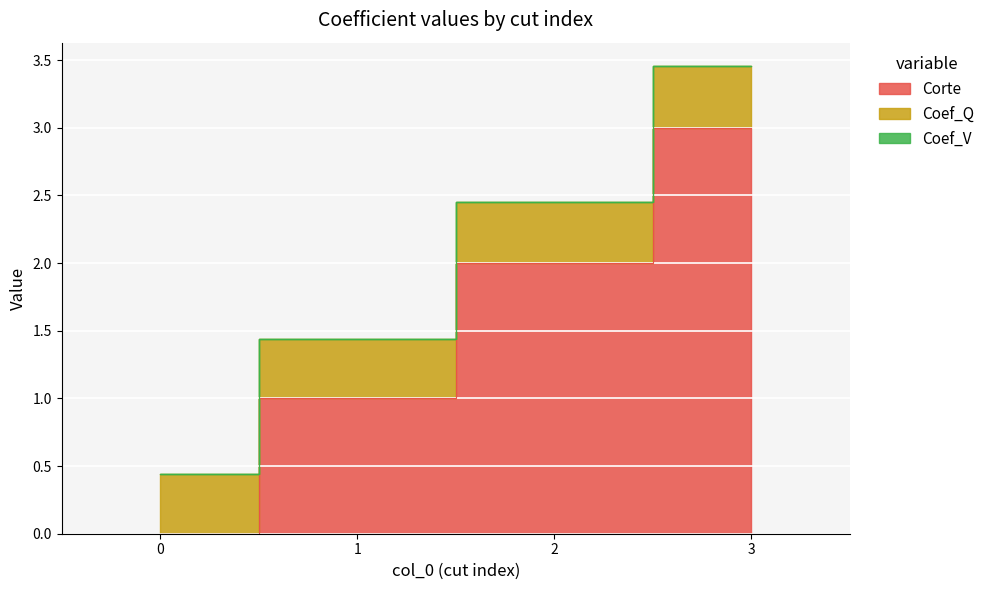

List the labels in order of Corte value, largest first.

3, 2, 1, 0